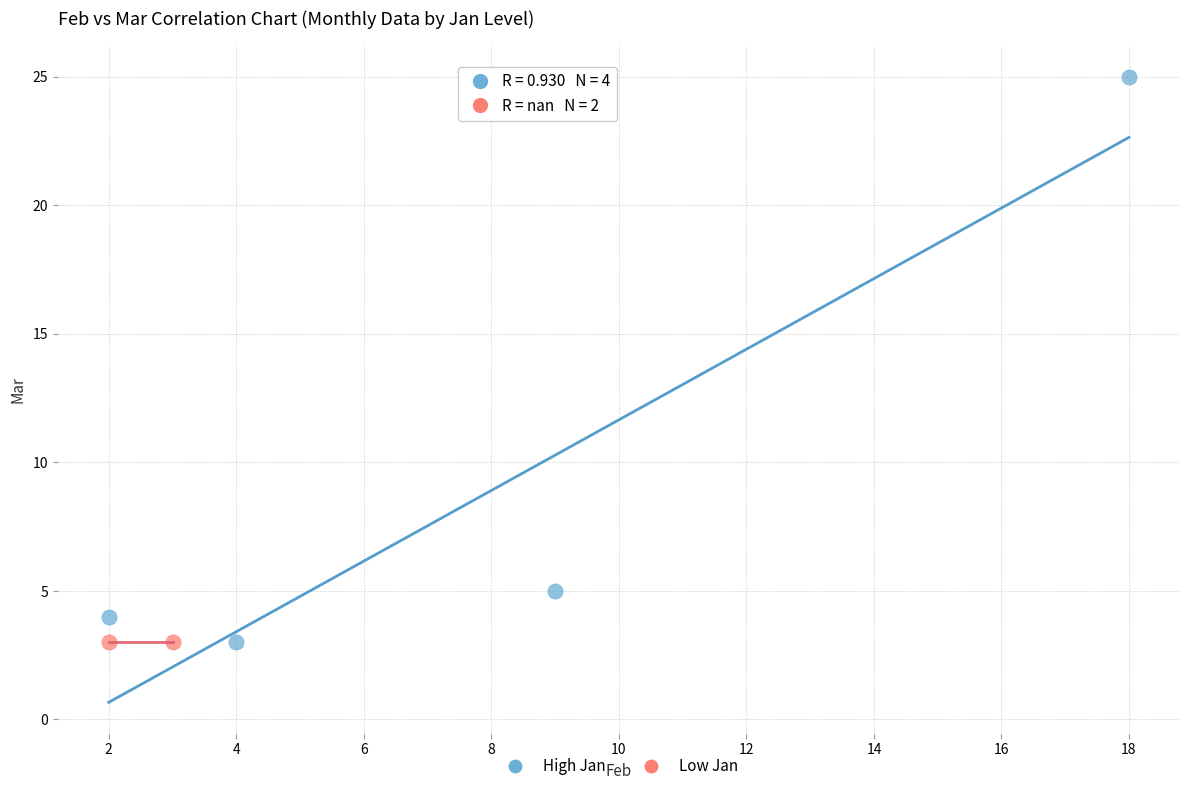

What are all the series names shown in the legend?

High Jan, Low Jan